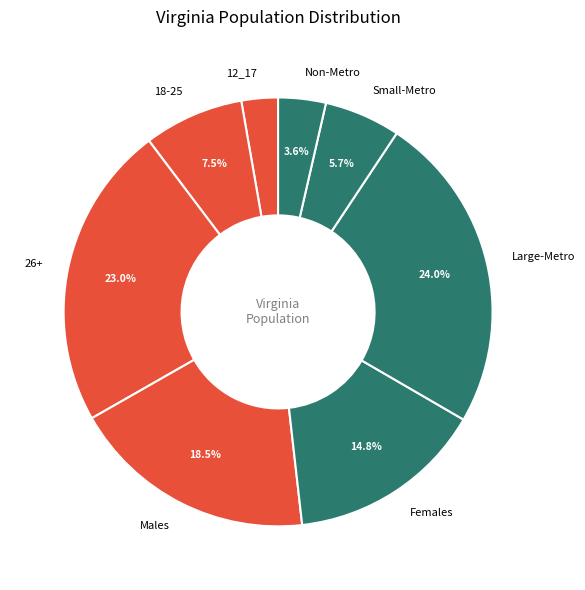

To the nearest percent, what is the average slice percentage?

12%